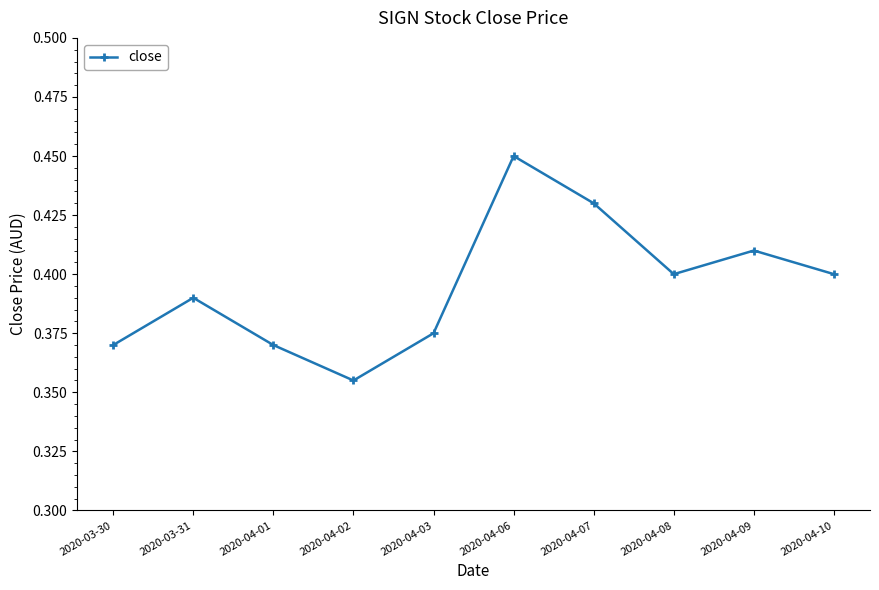

Which category has the lowest value across all series?

2020-04-02